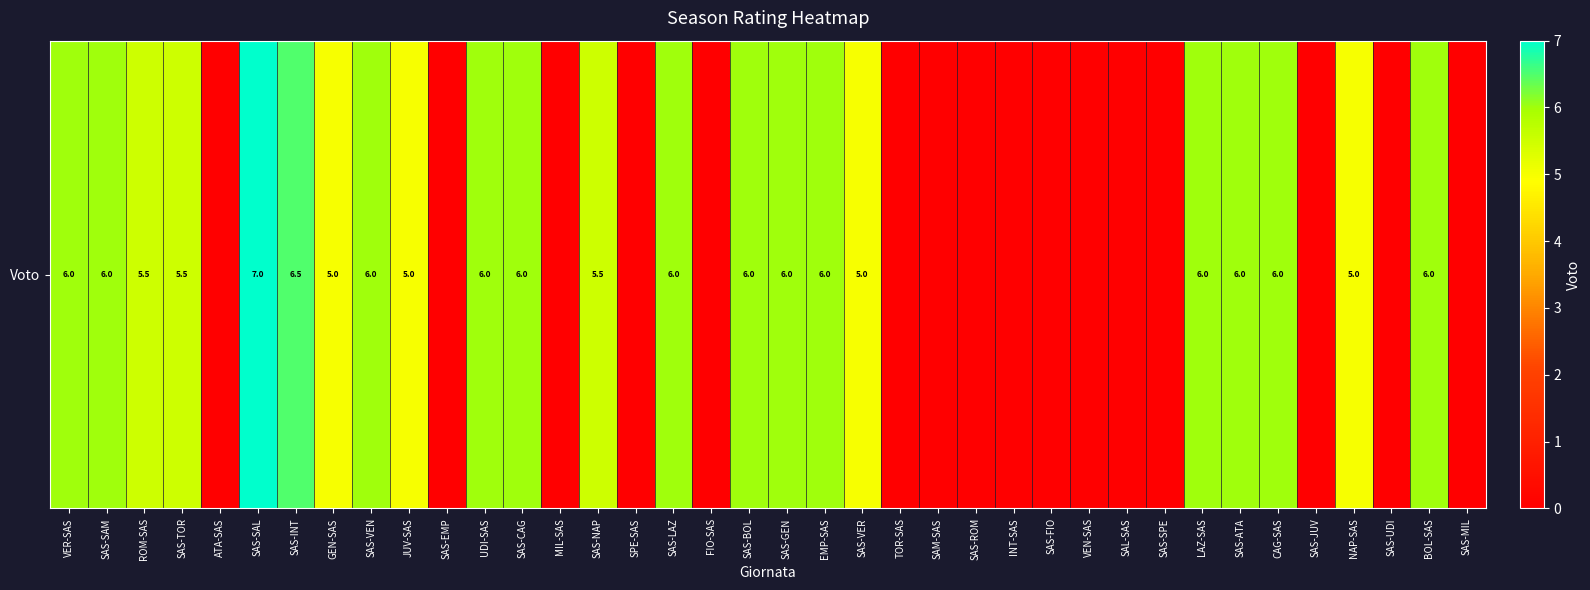

List the labels in order of value, largest first.

SAS-SAL, SAS-INT, VER-SAS, SAS-SAM, SAS-VEN, UDI-SAS, SAS-CAG, SAS-LAZ, SAS-BOL, SAS-GEN, EMP-SAS, LAZ-SAS, SAS-ATA, CAG-SAS, BOL-SAS, ROM-SAS, SAS-TOR, SAS-NAP, GEN-SAS, JUV-SAS, SAS-VER, NAP-SAS, ATA-SAS, SAS-EMP, MIL-SAS, SPE-SAS, FIO-SAS, TOR-SAS, SAM-SAS, SAS-ROM, INT-SAS, SAS-FIO, VEN-SAS, SAL-SAS, SAS-SPE, SAS-JUV, SAS-UDI, SAS-MIL